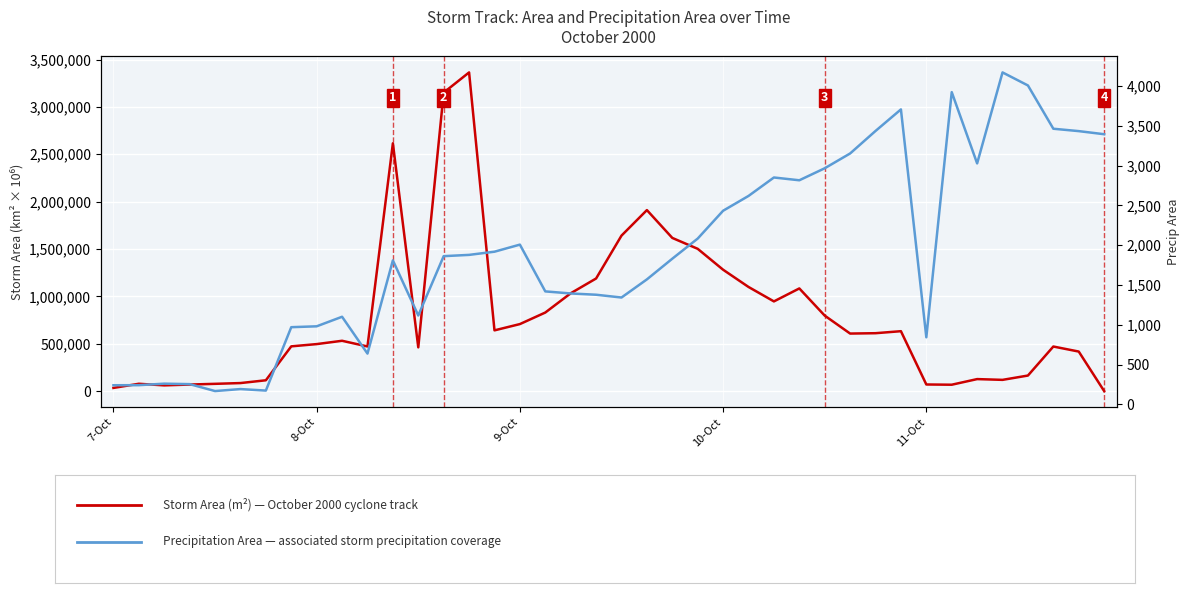

How many data points in Precip Area are less than 1863?

20